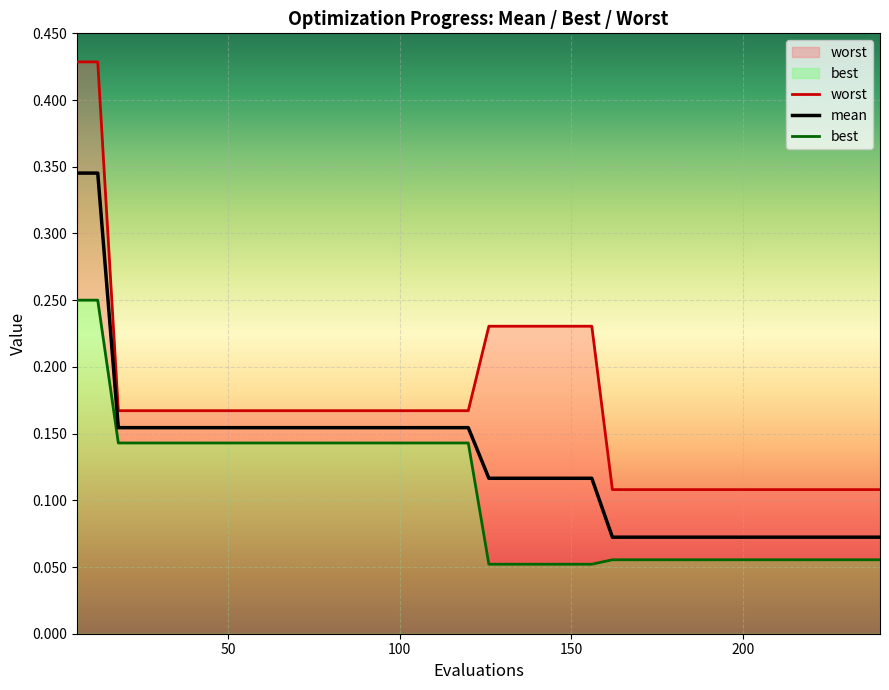

What is the total value across all series at 144?

0.4